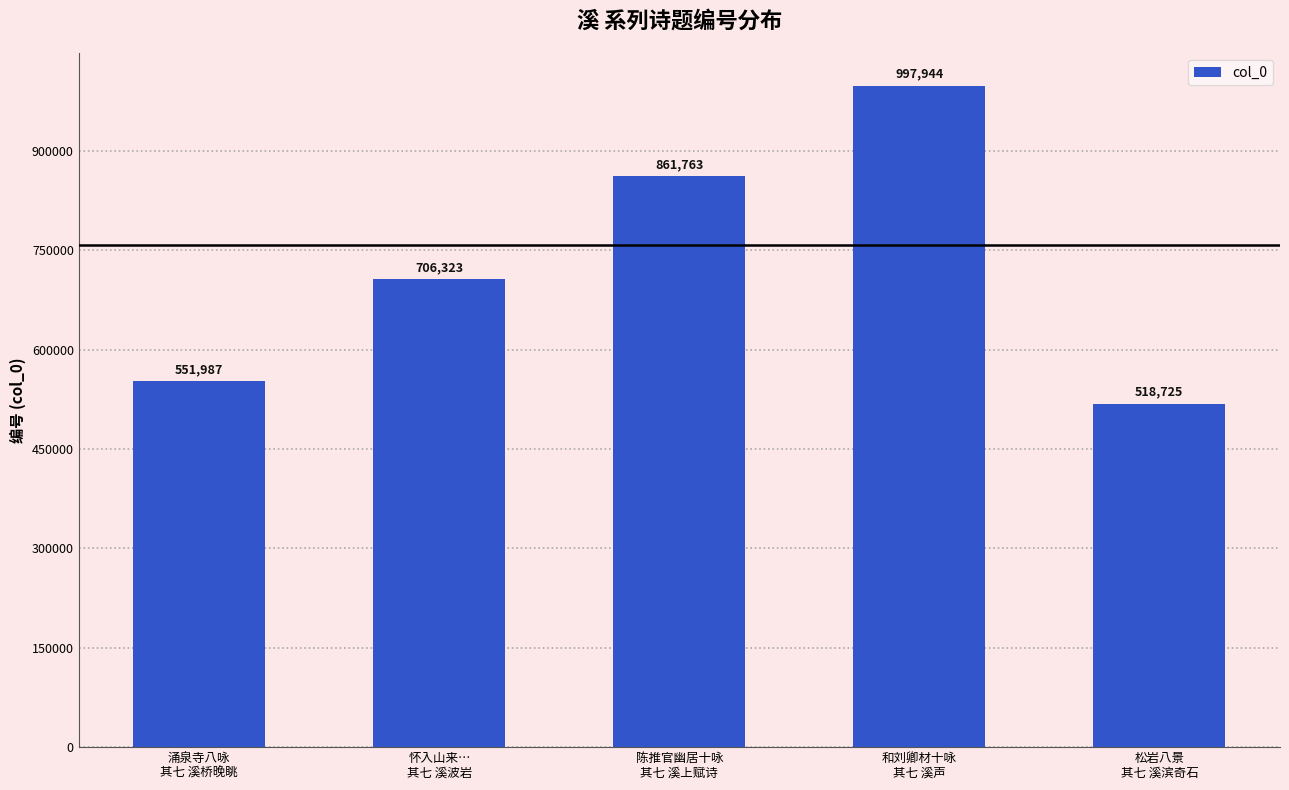

True or false: the data shows 518725 at 松岩八景
其七 溪滨奇石.

True